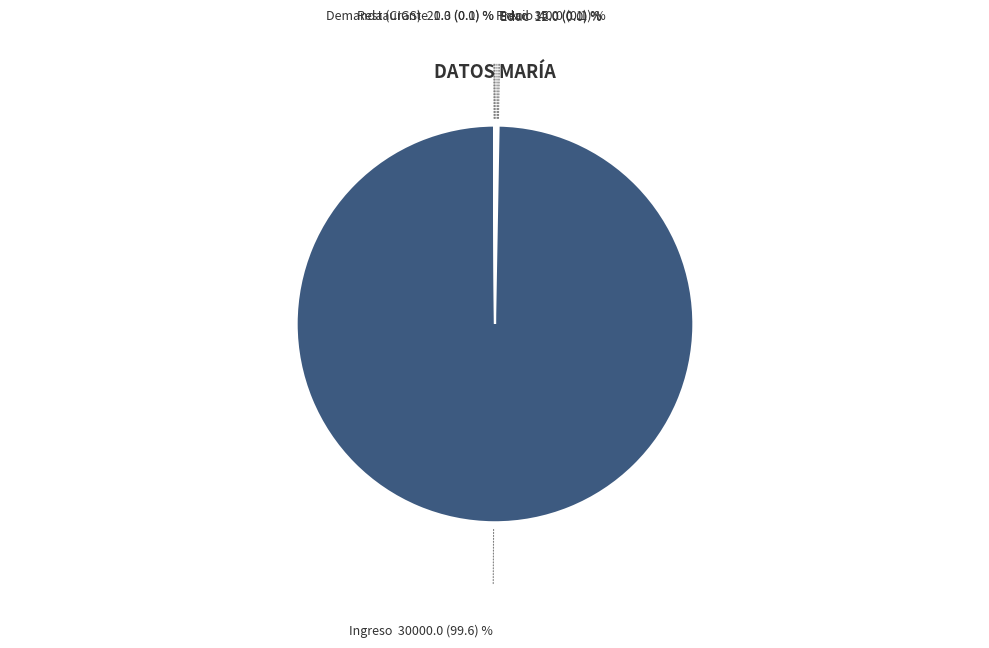

Is there any slice that represents more than half of the pie?

Yes